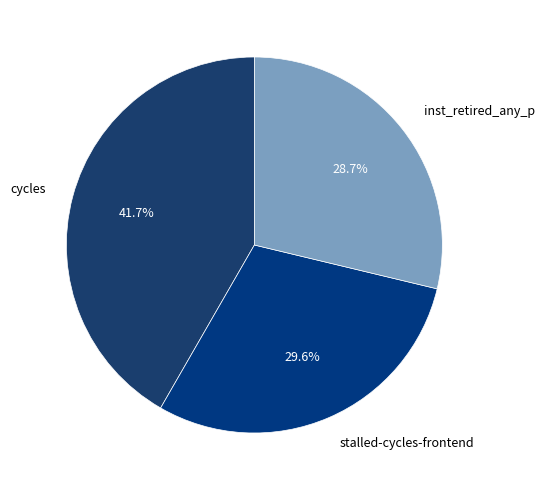

Does stalled-cycles-frontend represent more than half of the total?

No